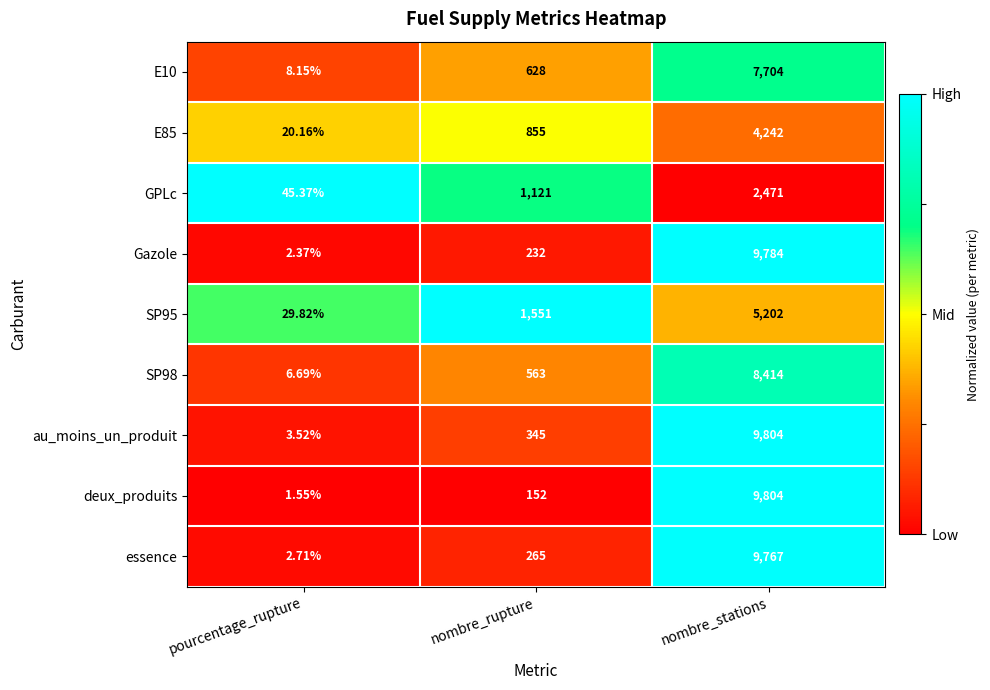

Where is Gazole nearest to the value 4893?

nombre_rupture